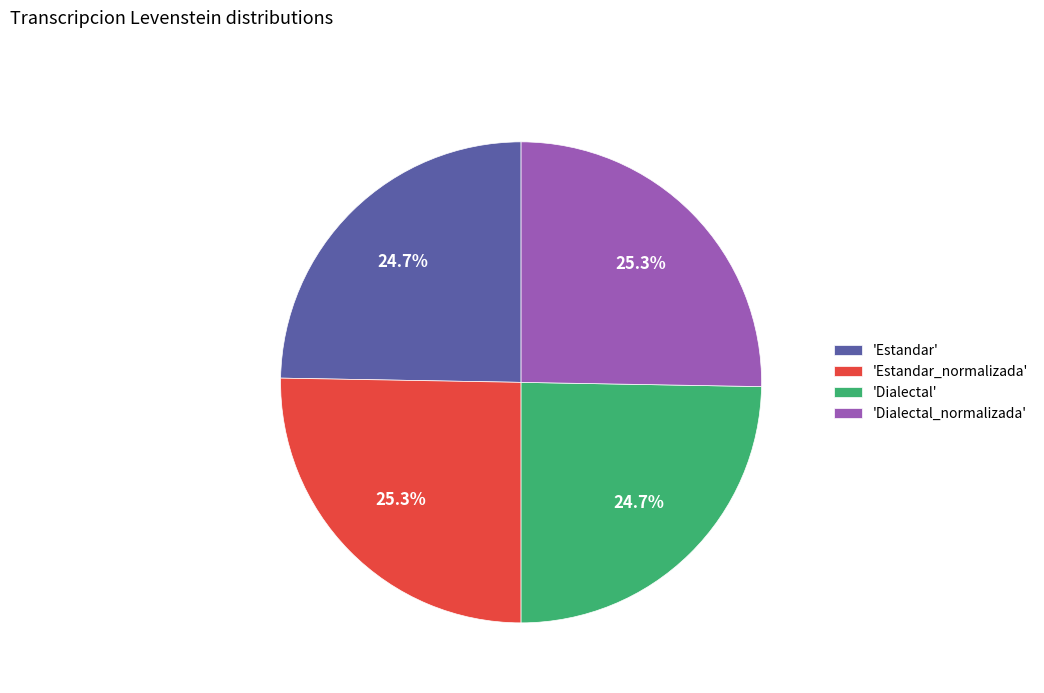

What is the ratio of the value at 'Dialectal_normalizada' to the value at 'Estandar_normalizada'?

1.0